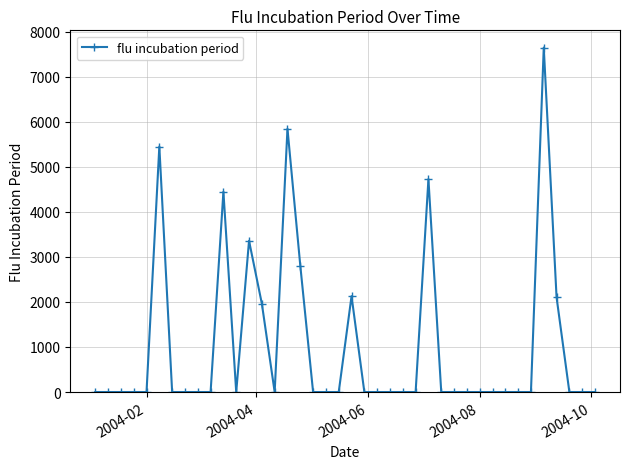

What is the difference between the maximum and second lowest values?

7646.2